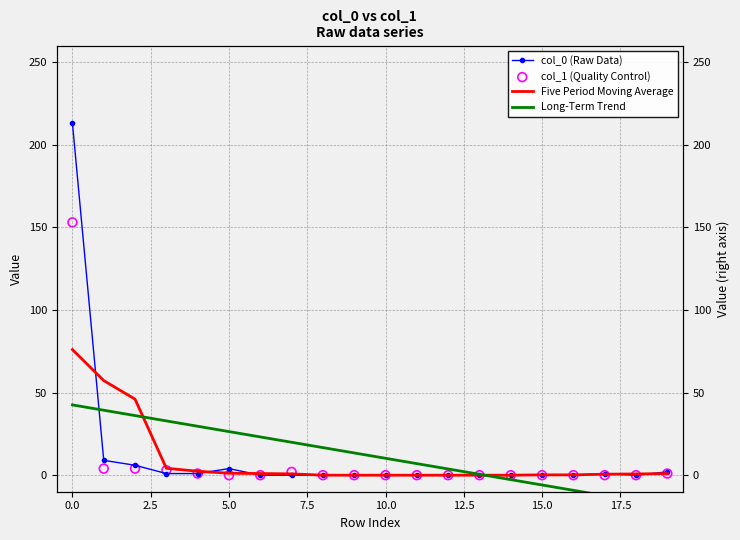

At how many categories does at least one series exceed 182?

1